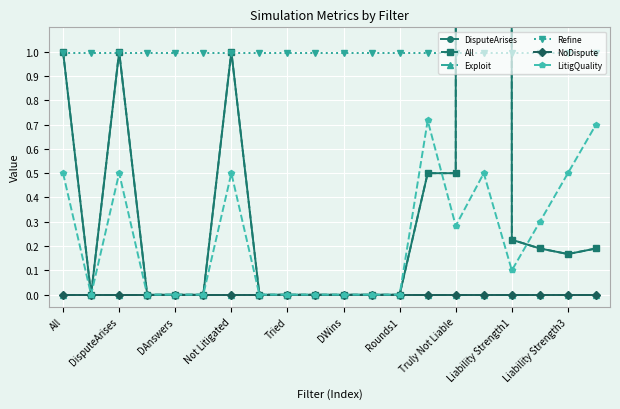

What is the highest value of the Refine series?

1.0